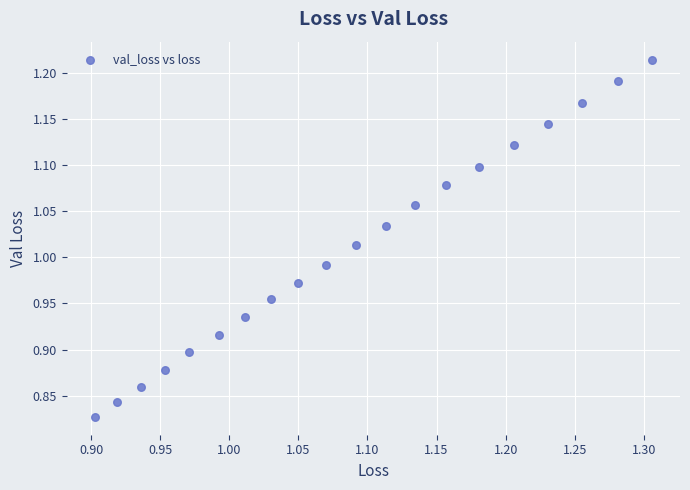

What is the range of X values (max minus min)?

0.4